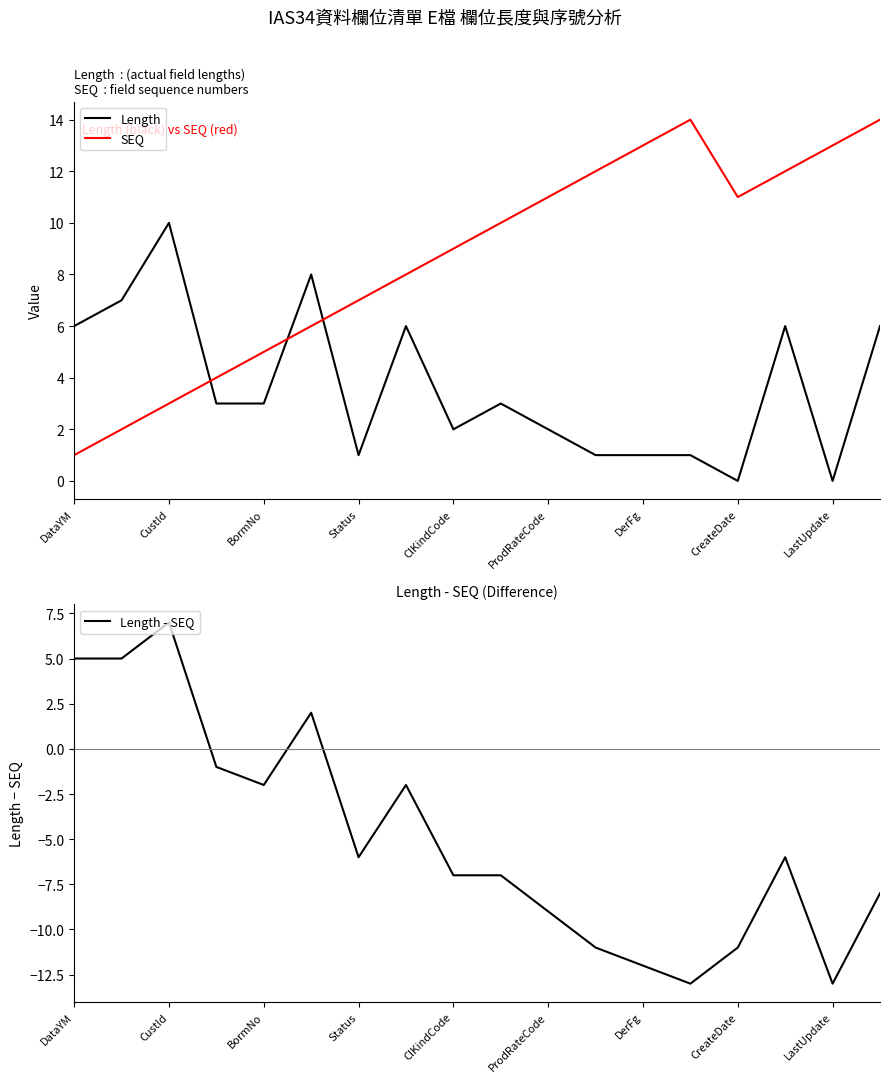

Reading left to right, what are all the values shown in this chart?

Length: 6	7	10	3	3	8	1	6	2	3	2	1	1	1	0	6	0	6
SEQ: 1	2	3	4	5	6	7	8	9	10	11	12	13	14	11	12	13	14
Length - SEQ: 5	5	7	-1	-2	2	-6	-2	-7	-7	-9	-11	-12	-13	-11	-6	-13	-8